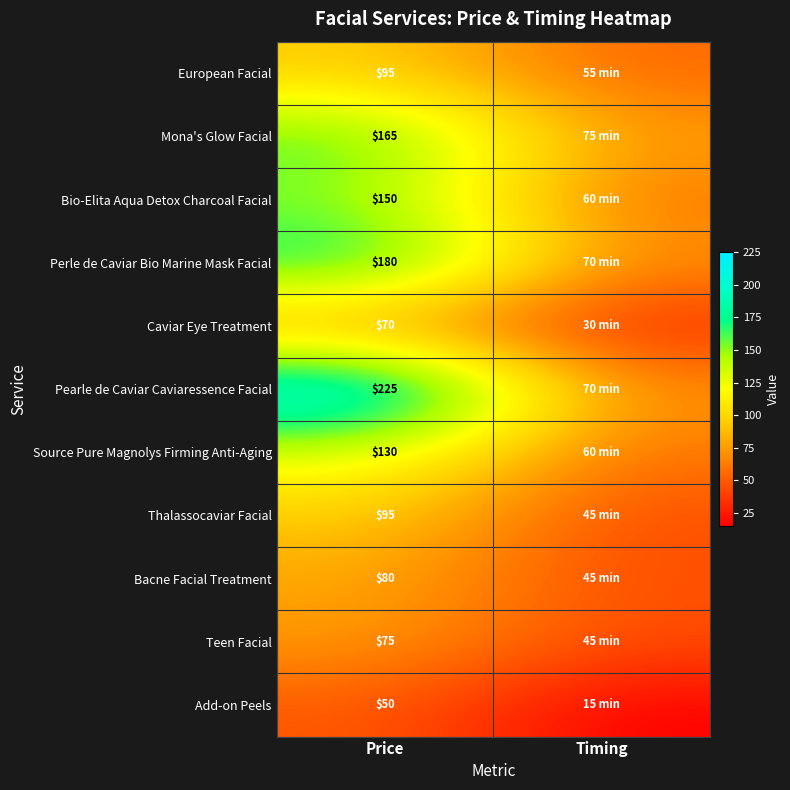

What is the difference between the highest and lowest values at Price?

175